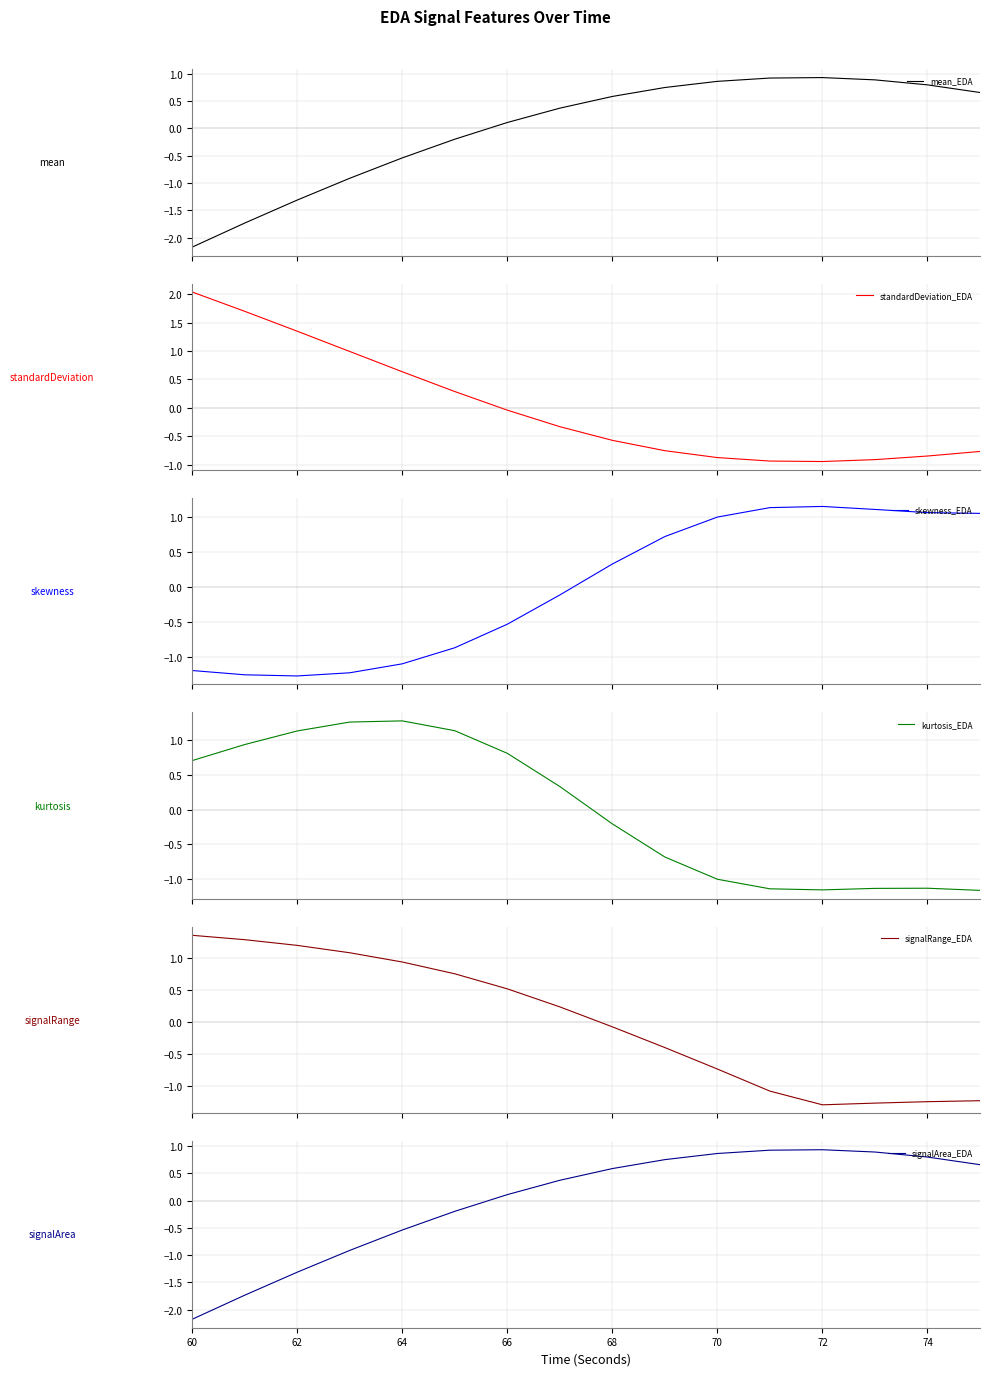

What is the lowest value of the mean_EDA series?

-2.2